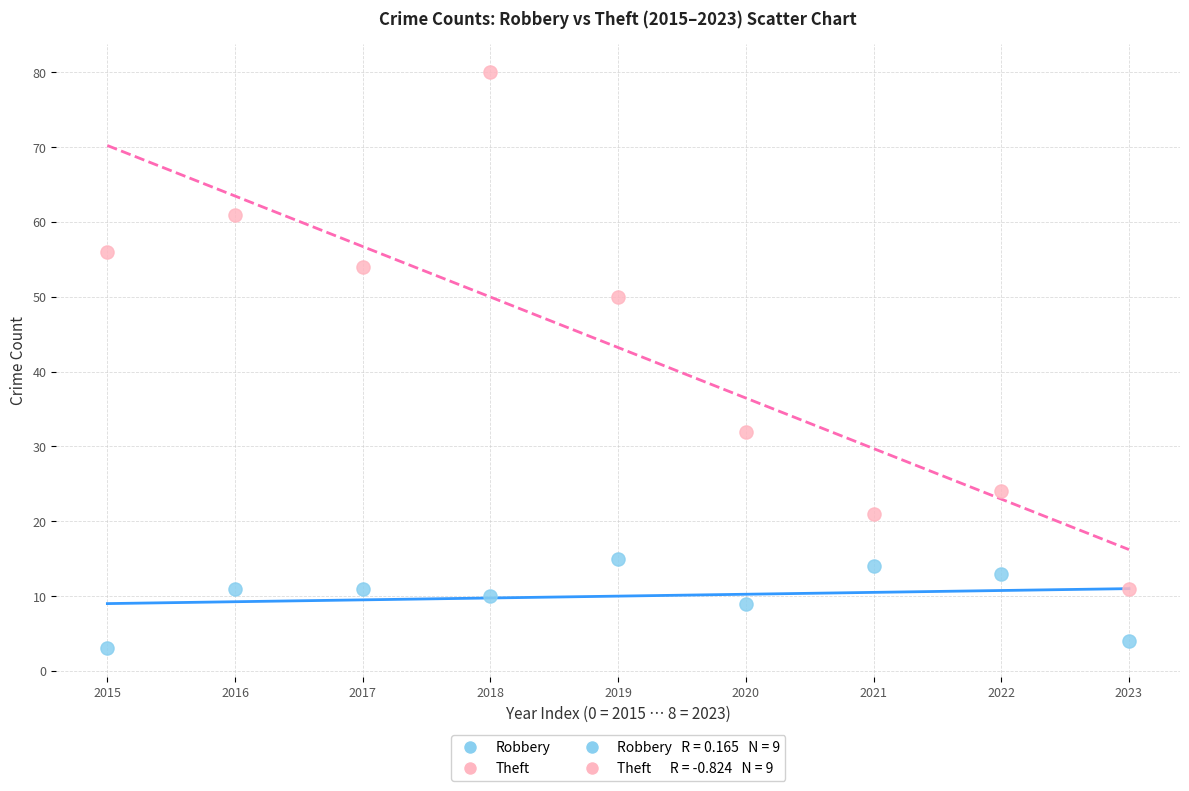

Across all data points, what is the range of Y values (max minus min)?

77